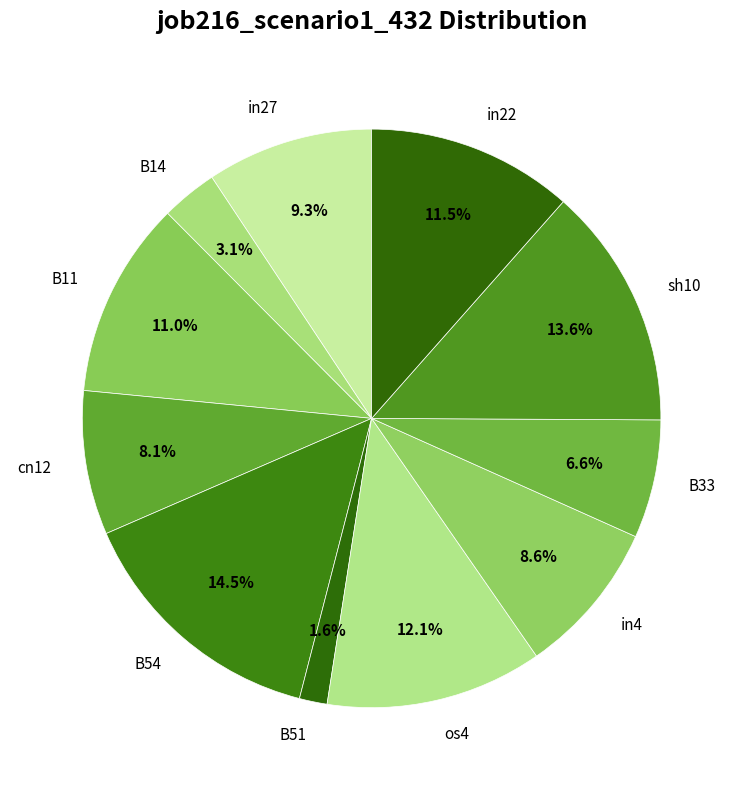

Combined, what portion of the pie is B11 and in27?

20.3%